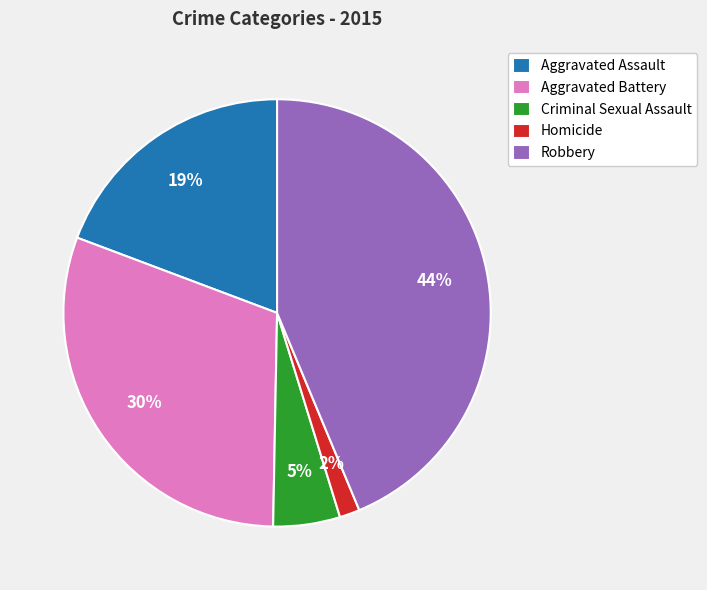

What is the largest slice in the pie chart?

Robbery